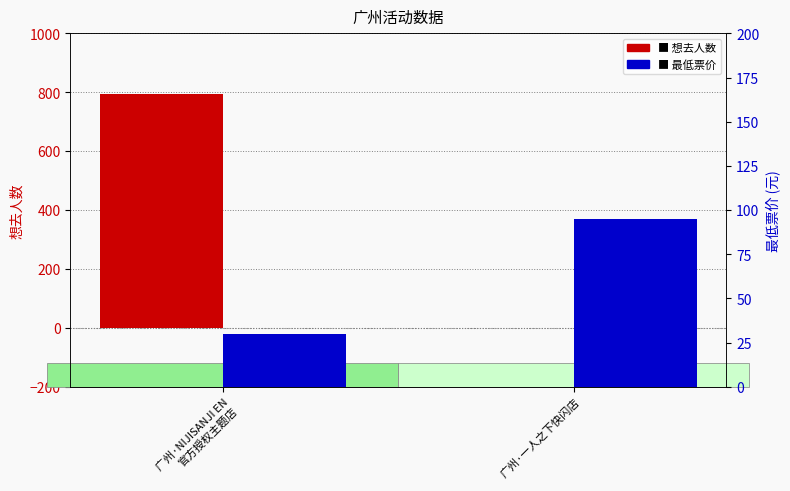

How many data points does each series have?

2